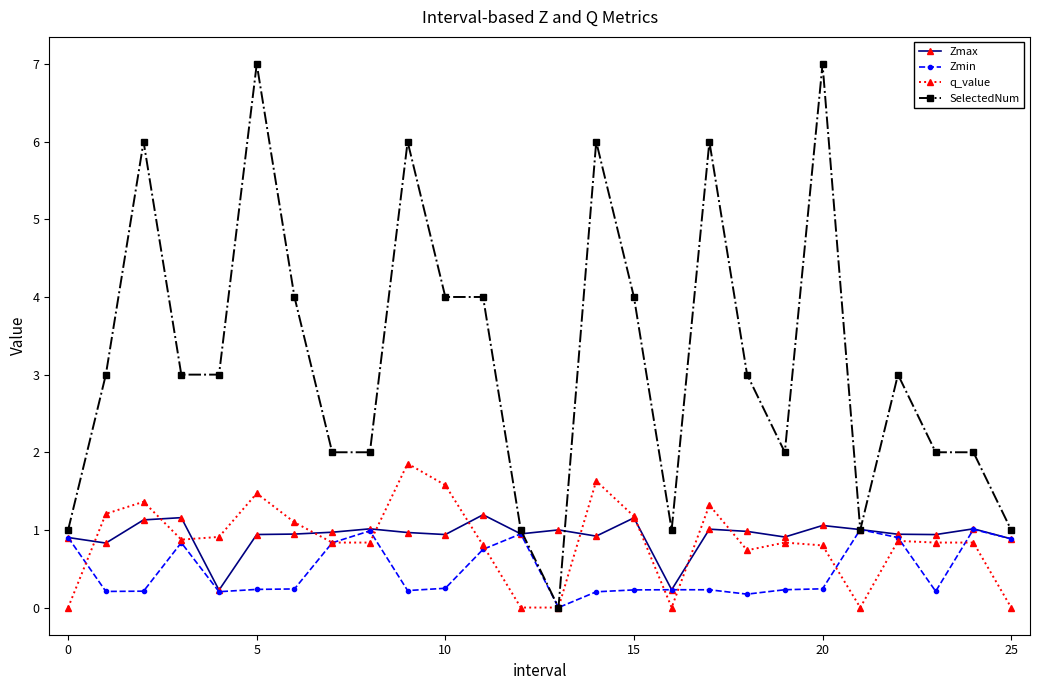

What are all the series names shown in the legend?

Zmax, Zmin, q_value, SelectedNum